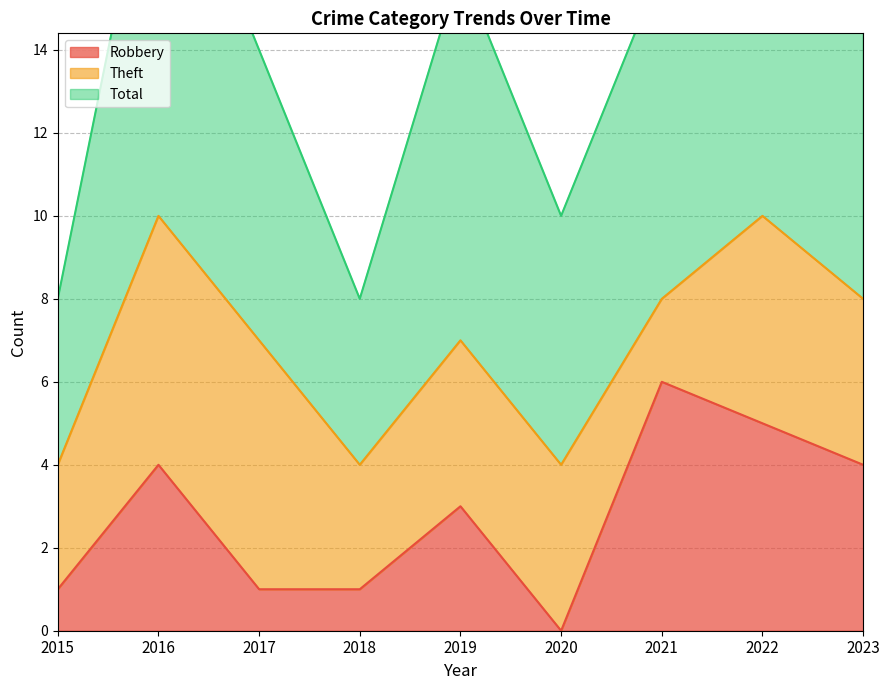

The value of Robbery at 2018 is 1. True or false?

True